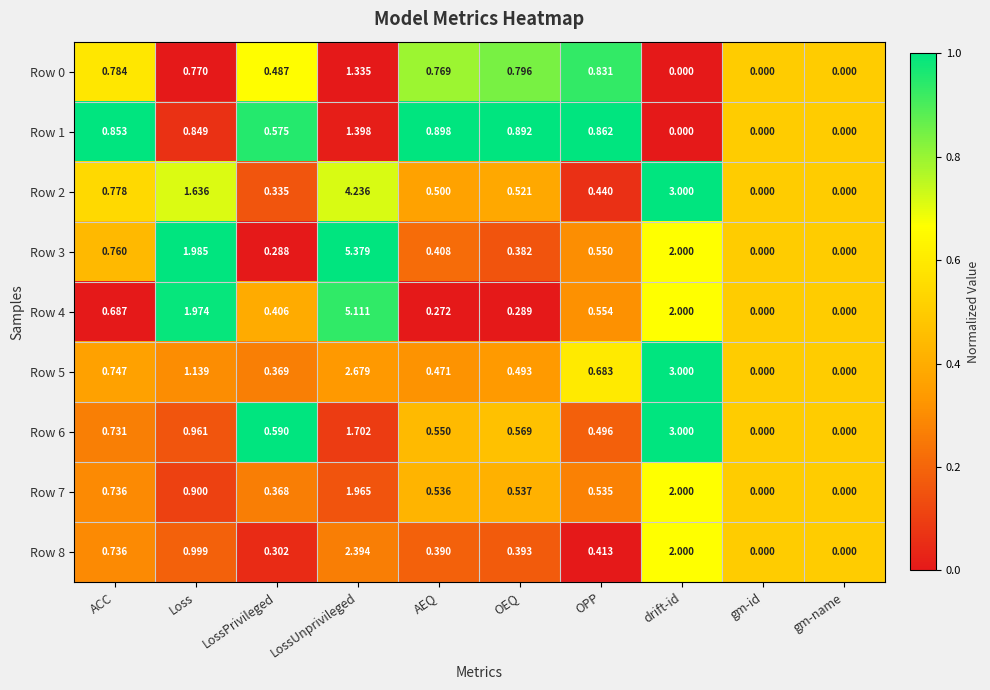

At which category is the sum across all series the highest?

LossUnprivileged